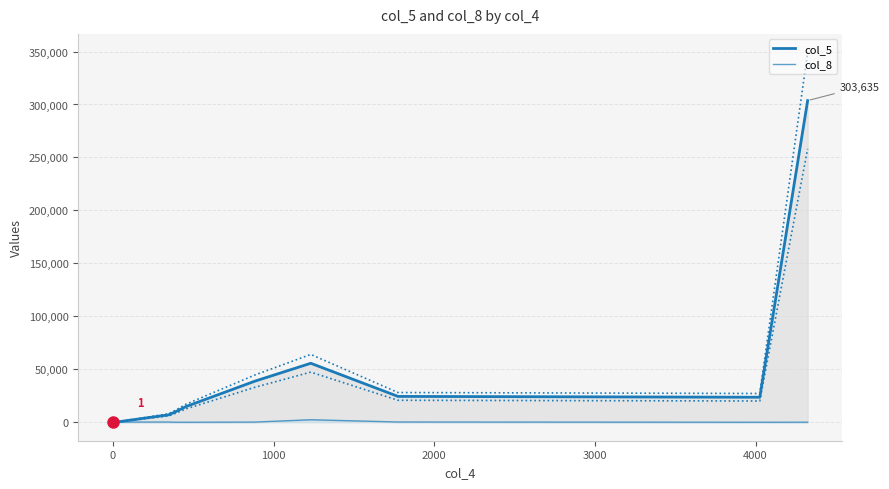

The col_5 series shows 494302 at 13. True or false?

False